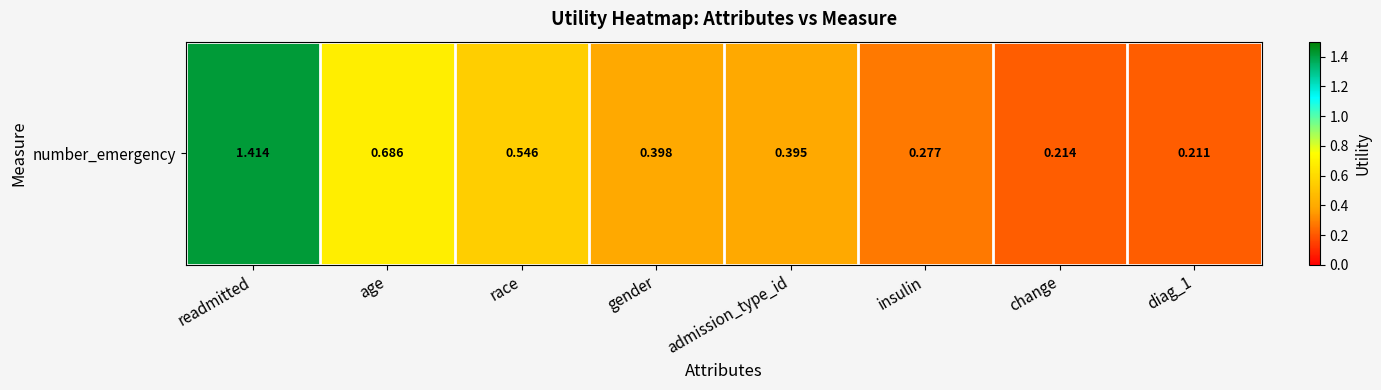

Reading left to right, list all the values displayed in this chart.

readmitted=1.4	age=0.7	race=0.5	gender=0.4	admission_type_id=0.4	insulin=0.3	change=0.2	diag_1=0.2